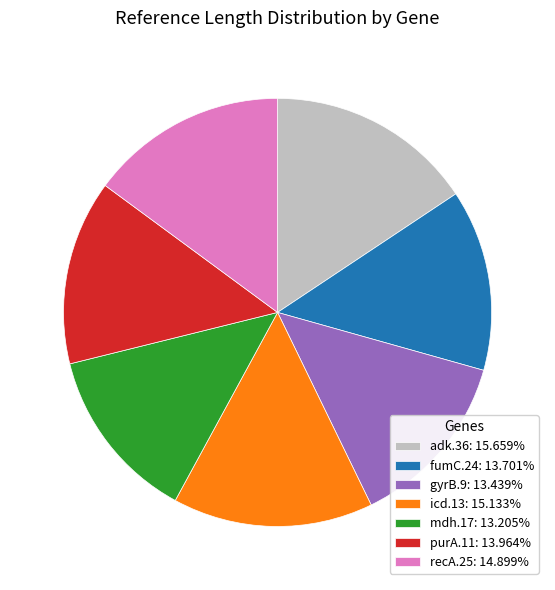

Is icd.13 the majority of the pie?

No